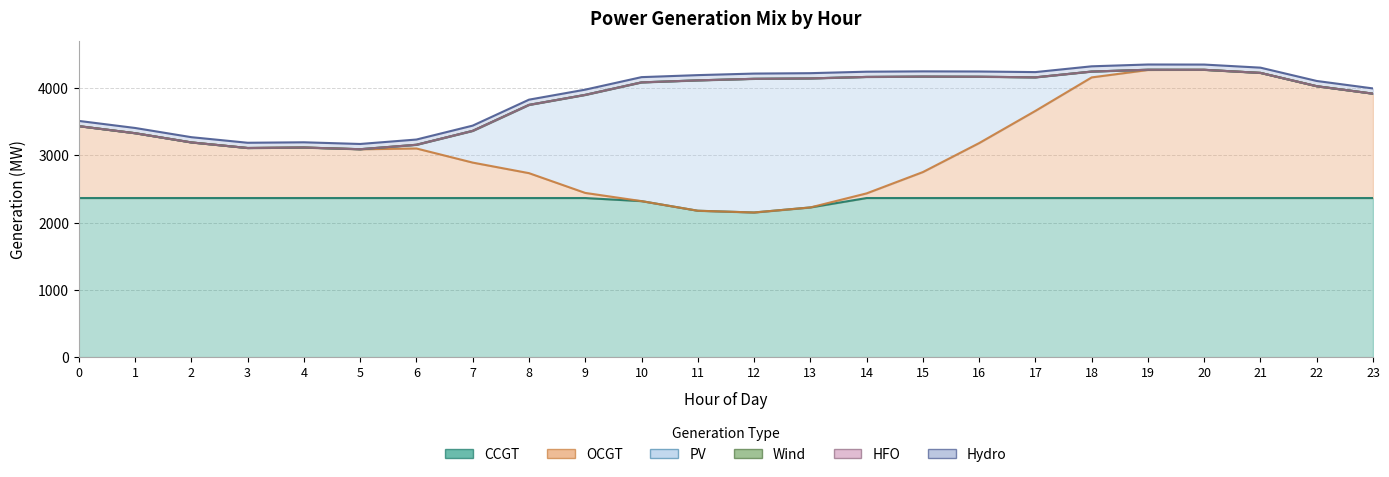

Read the OCGT value at 19, to the nearest 10.

1900